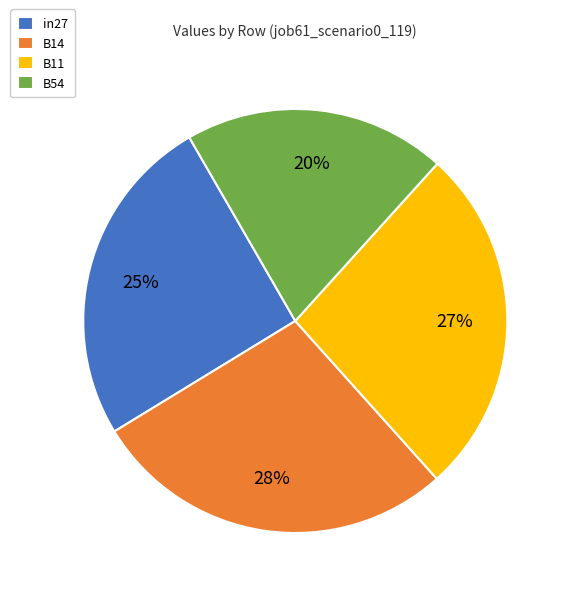

Rank the categories by value from lowest to highest.

B54, in27, B11, B14